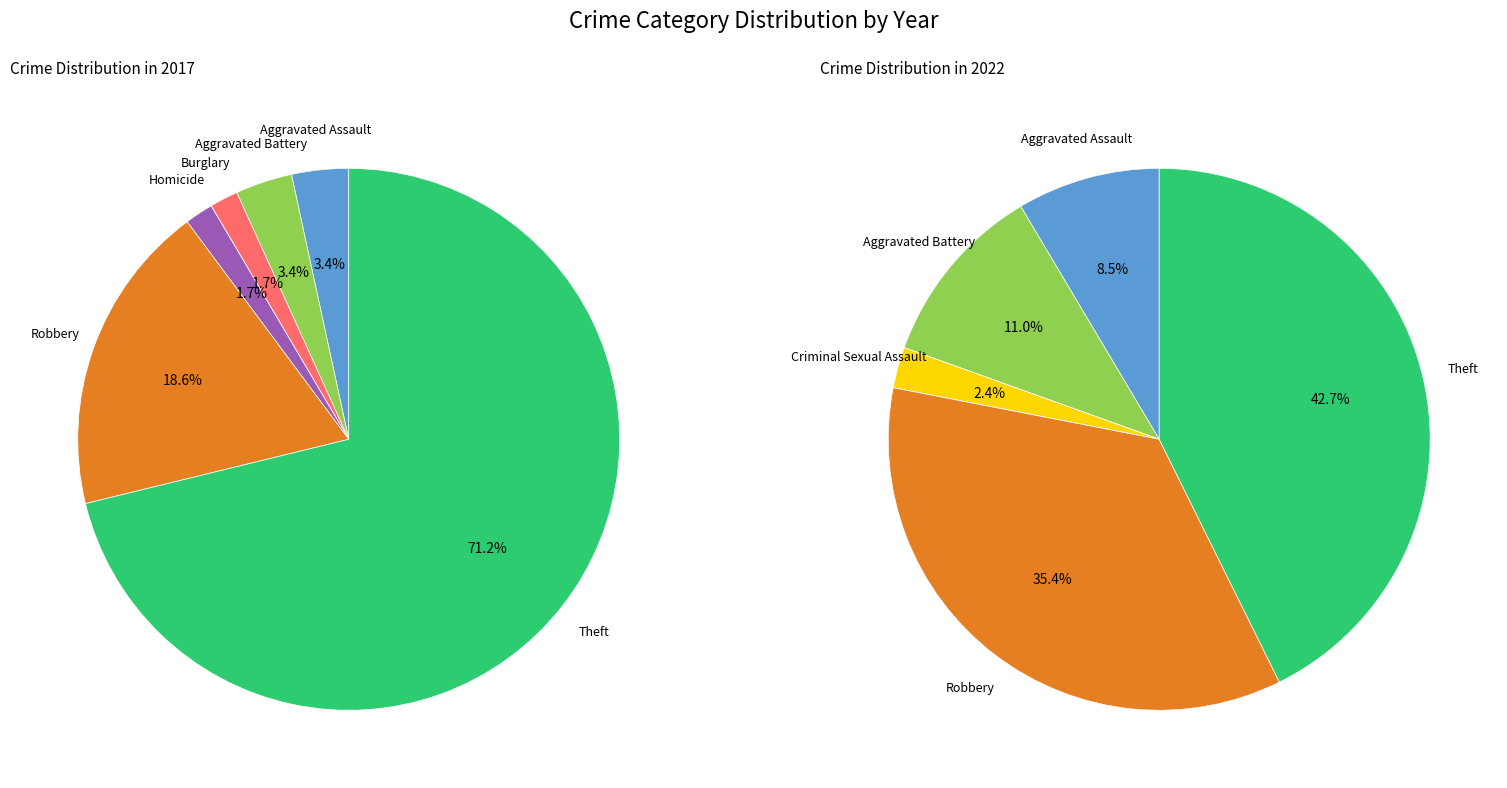

To the nearest percent, what percentage of the pie is 5?

35%